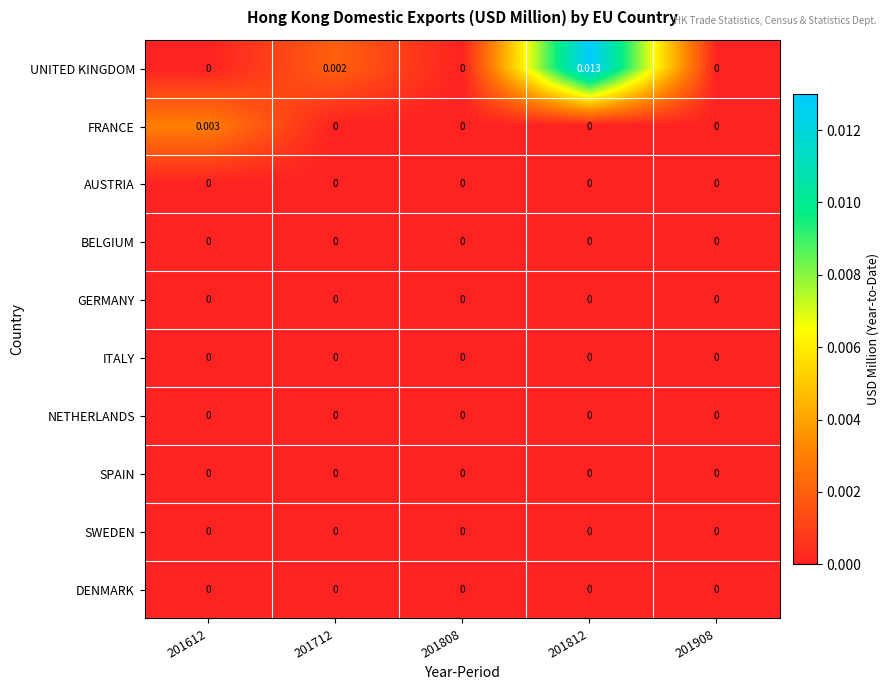

Which series has the largest total across all categories?

UNITED KINGDOM